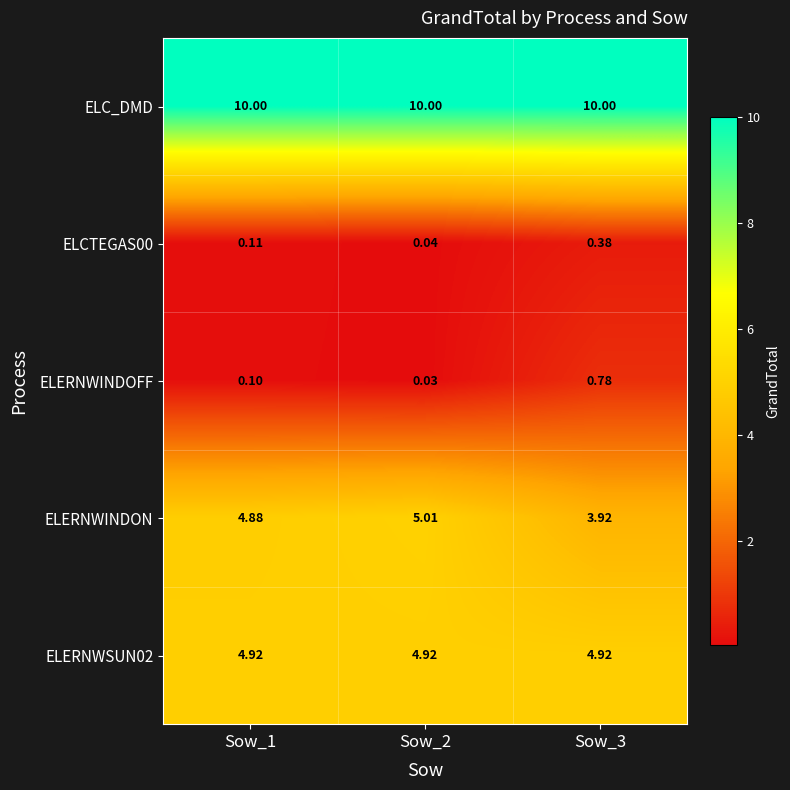

Which series has the largest total across all categories?

ELC_DMD